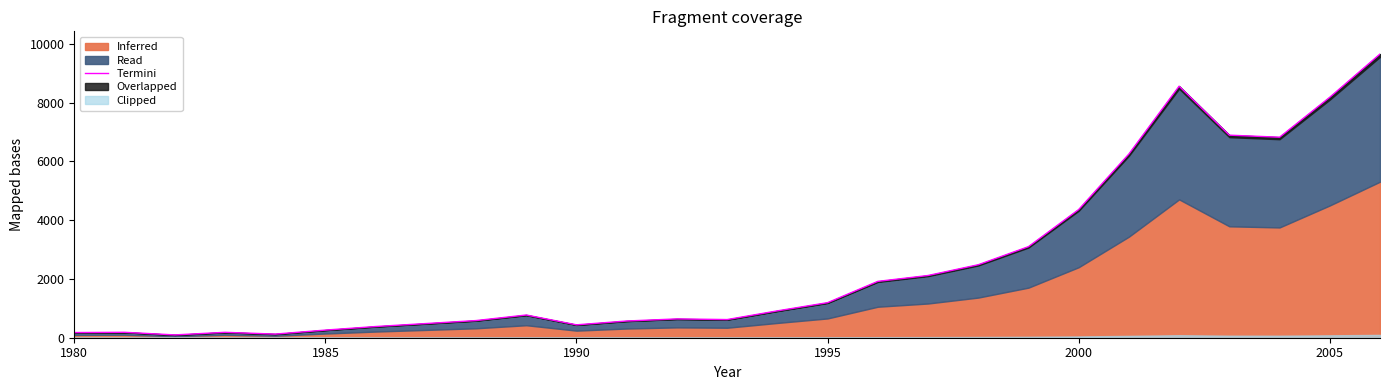

Count the number of categories in the chart.

27